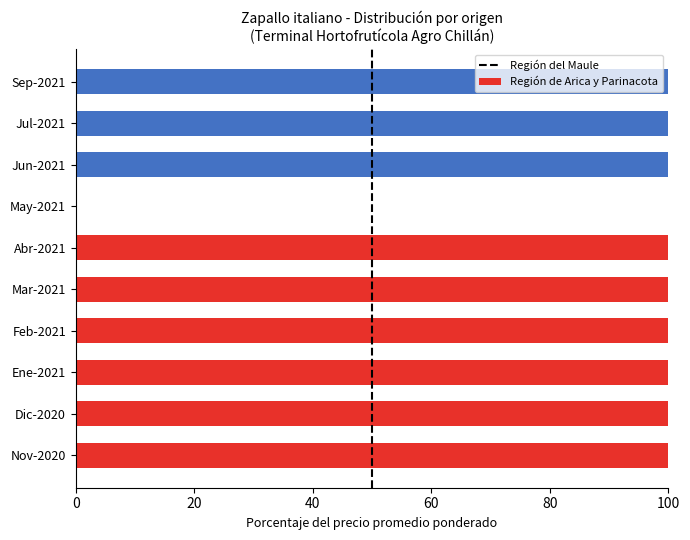

What is the total value across all series at Ene-2021?

100